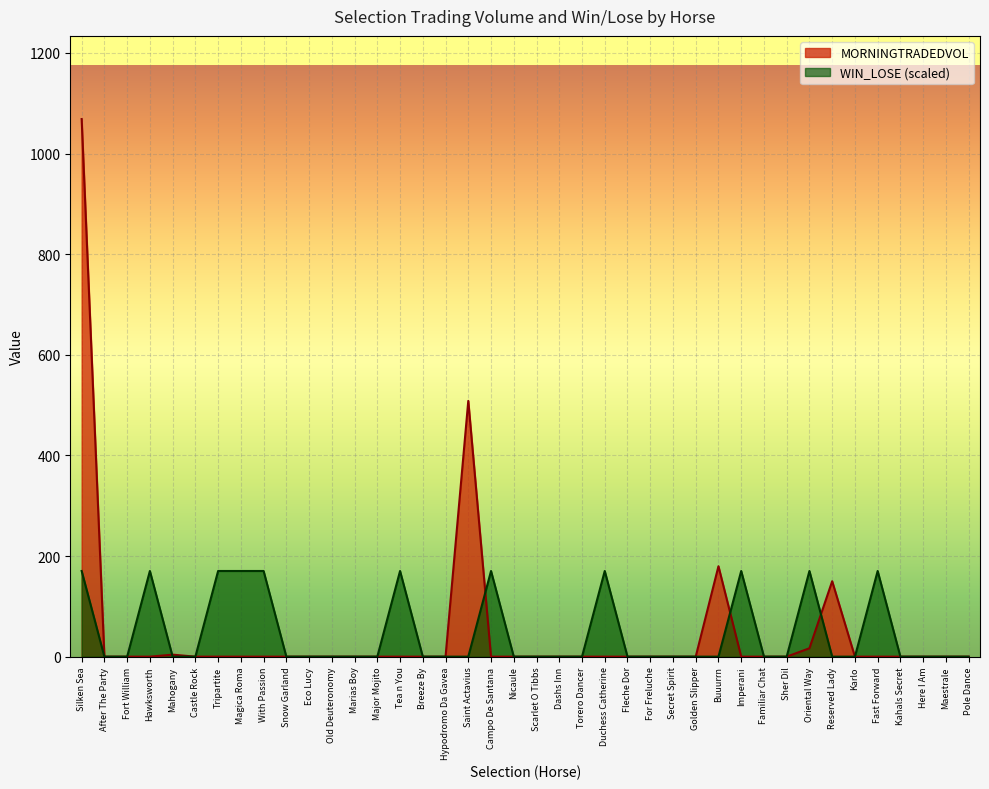

List the labels in order of WIN_LOSE value, smallest first.

After The Party, Fort William, Mahogany, Castle Rock, Snow Garland, Eco Lucy, Old Deuteronomy, Marias Boy, Major Mojito, Breeze By, Hypodromo Da Gavea, Saint Actavius, Nicaule, Scarlet O Tibbs, Dashs Inn, Torero Dancer, Fleche Dor, For Freluche, Secret Spirit, Golden Slipper, Buuurrn, Familiar Chat, Sher Dil, Reserved Lady, Karlo, Kahals Secret, Here I Am, Maestrale, Pole Dance, Silken Sea, Hawksworth, Tripartite, Magica Roma, With Passion, Tea n You, Campo De Santana, Duchess Catherine, Imperani, Oriental Way, Fast Forward